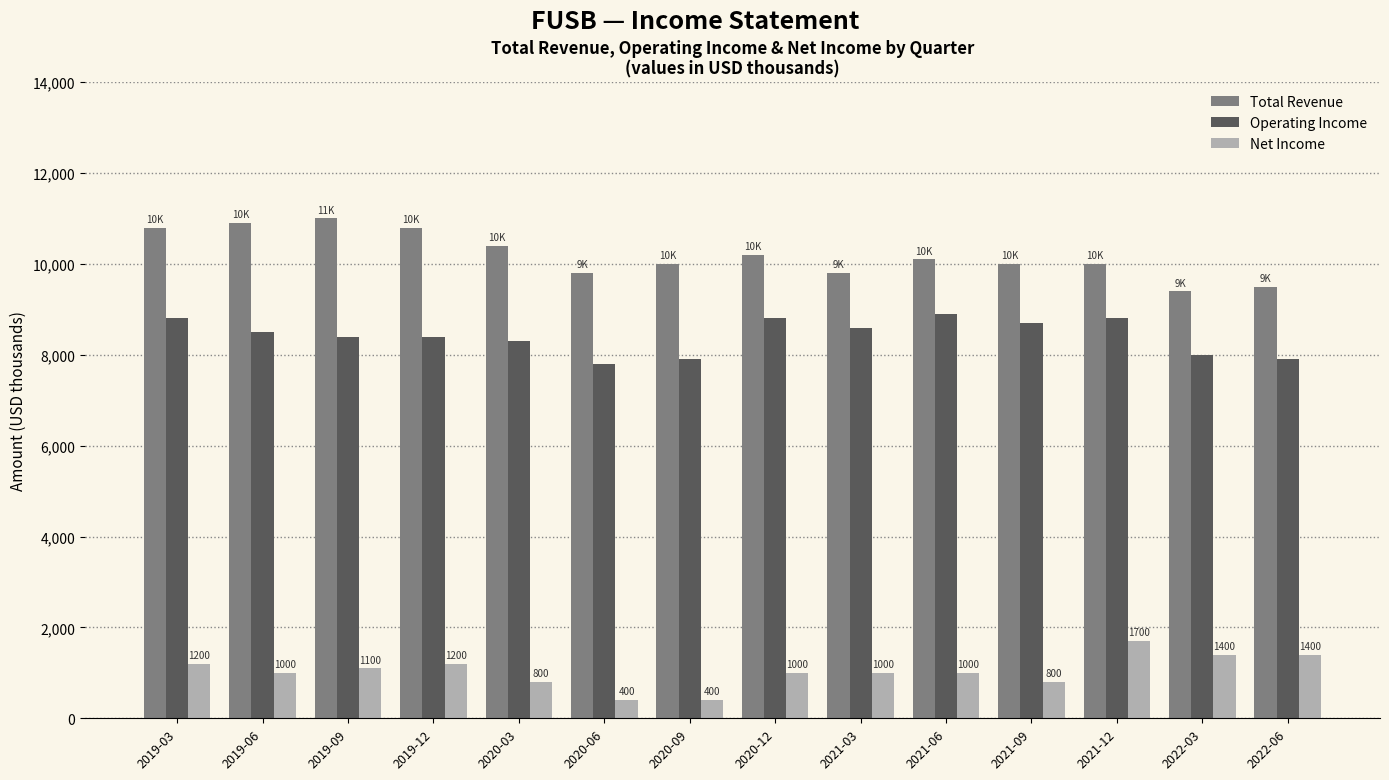

What is the label of the 4th bar from the left?

2019-12